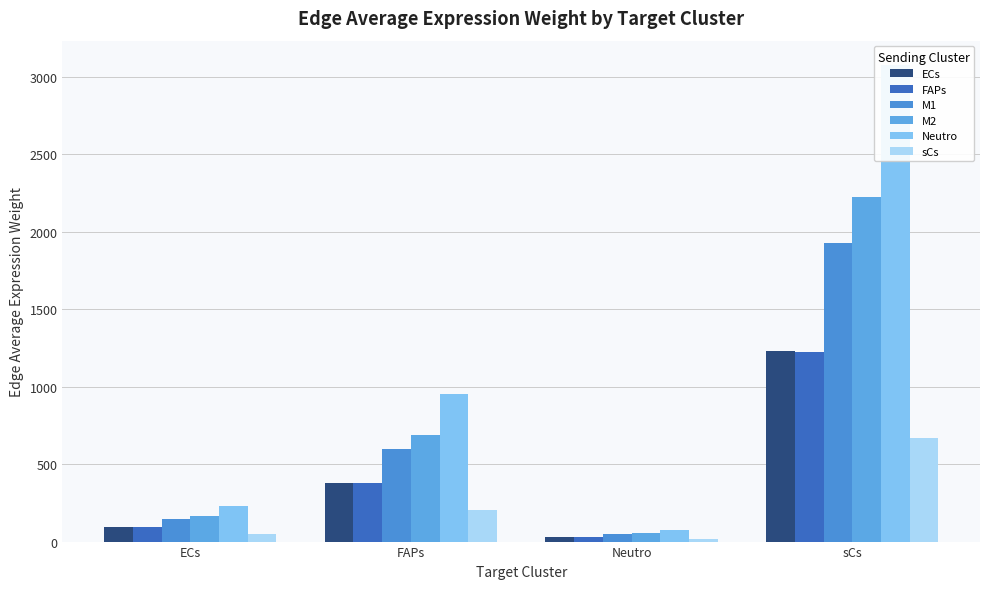

How many groups of bars are there?

4